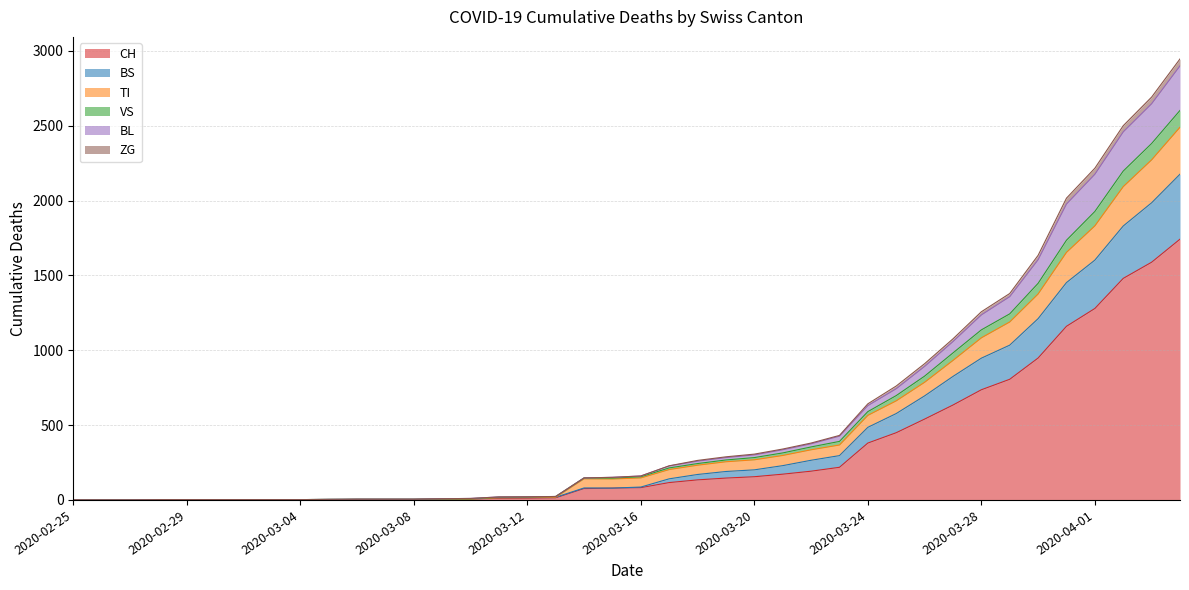

What is the difference between the CH values at 2020-04-04 and 2020-03-23?

1524